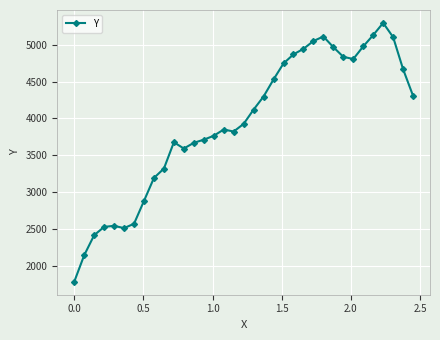

True or false: the data has more than 1 interior local peaks.

True